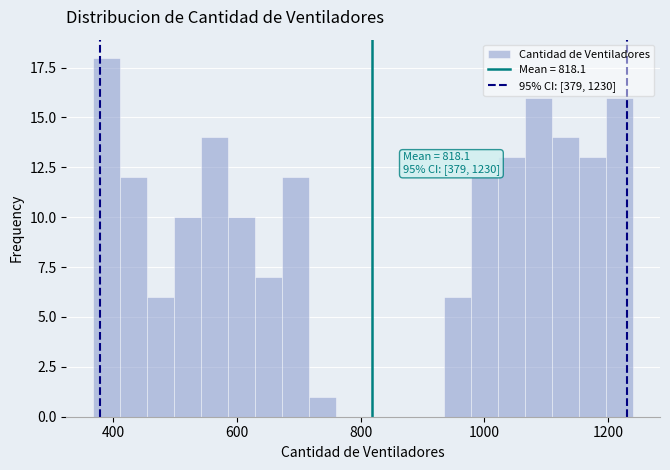

Around what value on the x-axis is the tallest bar? Give the approximate position of its centre, as read against the axis.

380